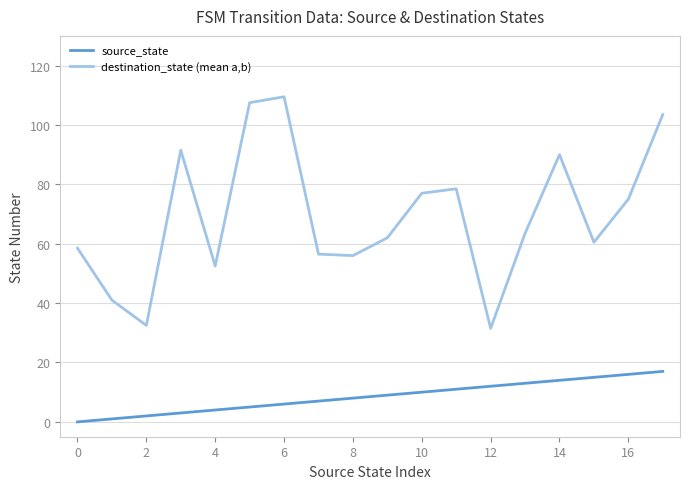

Does the chart have visible grid lines?

Yes